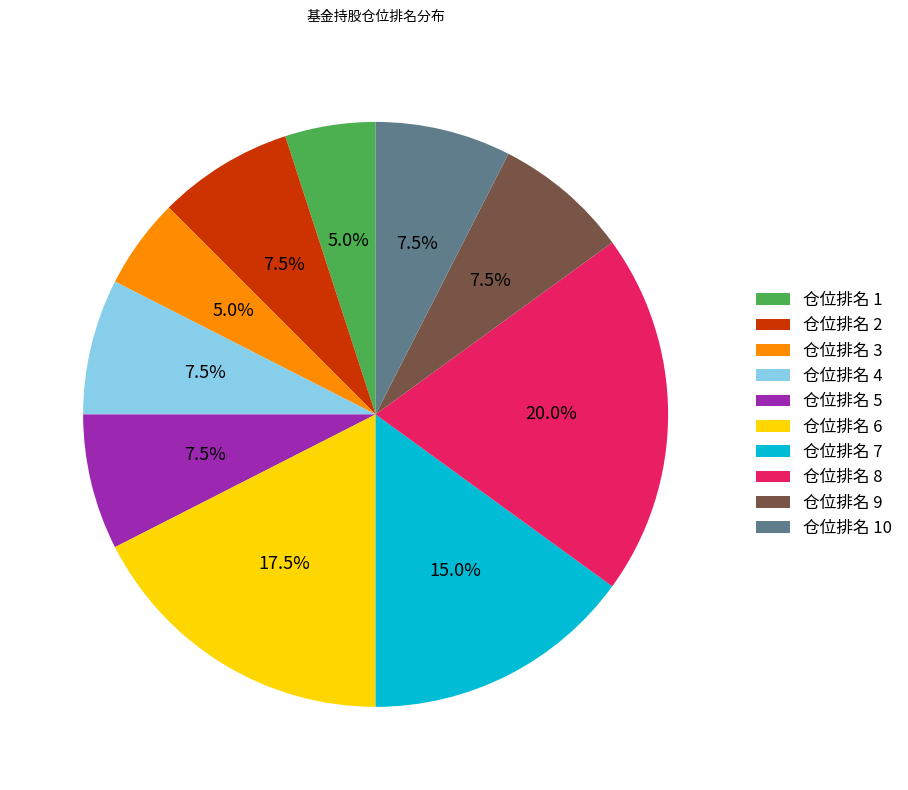

To the nearest percent, what is the difference between the largest and smallest slice percentages?

15%